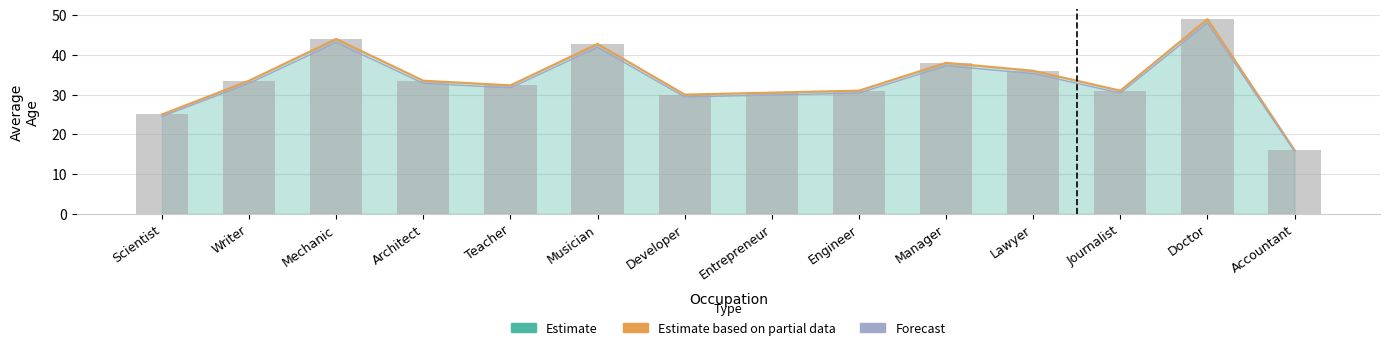

How many groups of bars are there?

14